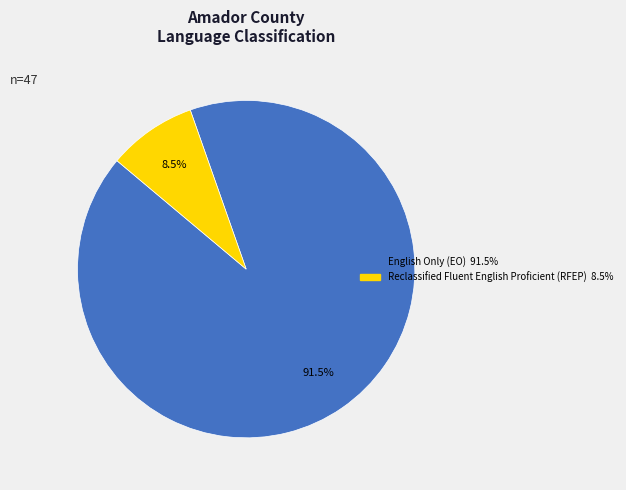

Does any single category account for the majority?

Yes